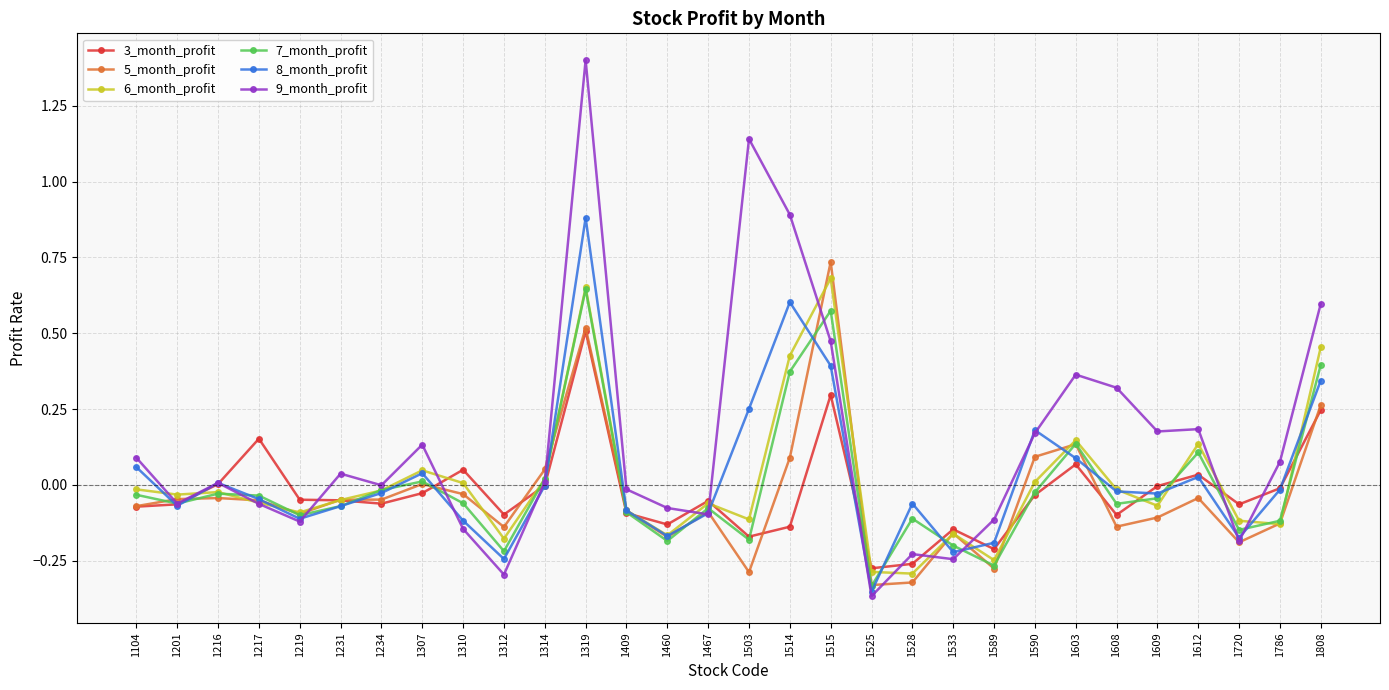

True or false: 8_month_profit and 7_month_profit intersect in this chart.

True